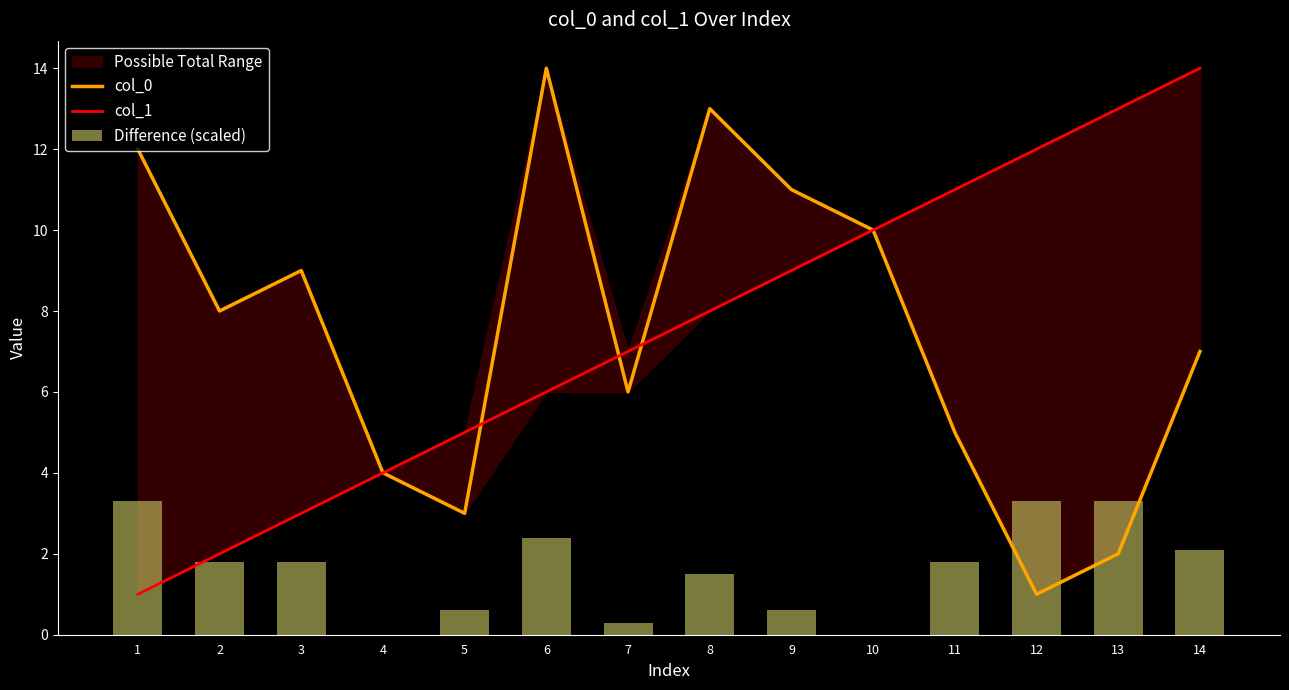

At which label does Difference (scaled) reach its peak?

1